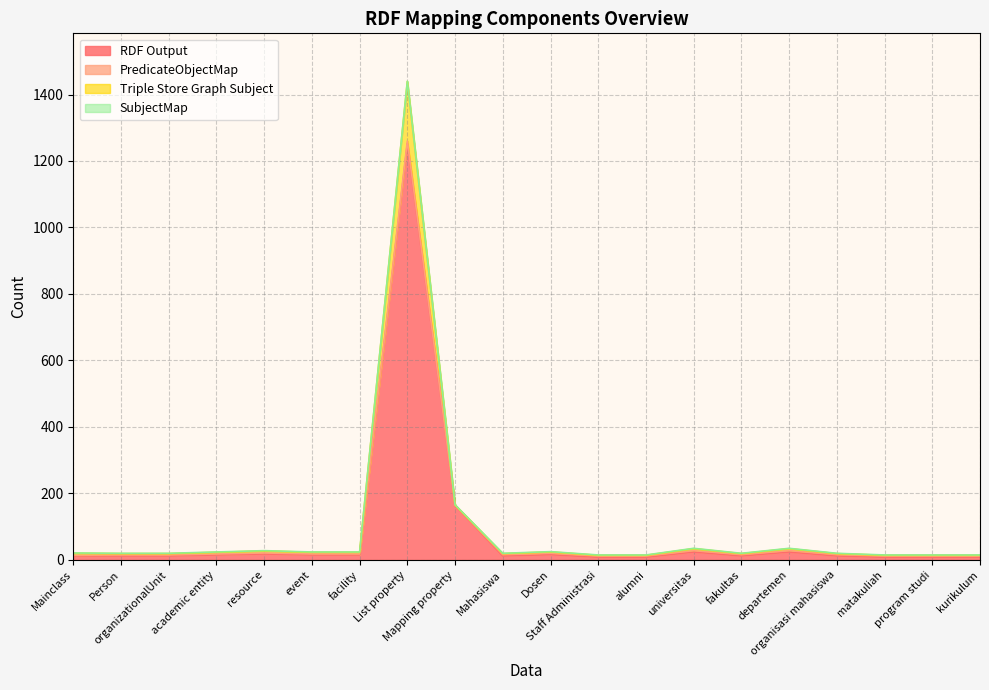

What is the highest value of the RDF Output series?

1253